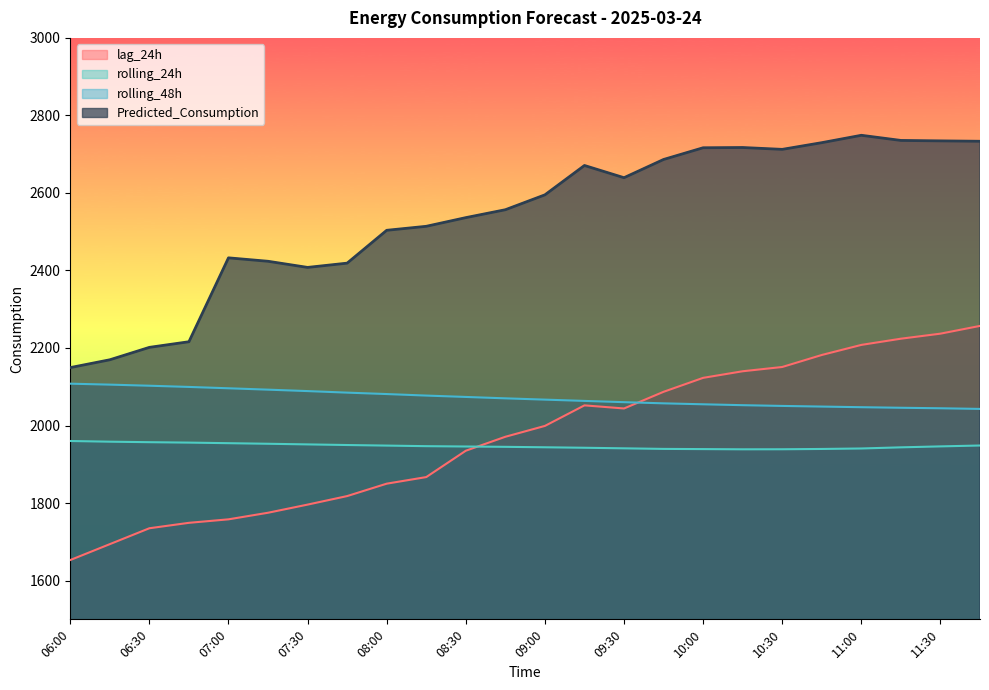

What is the smallest value displayed?

1653.0